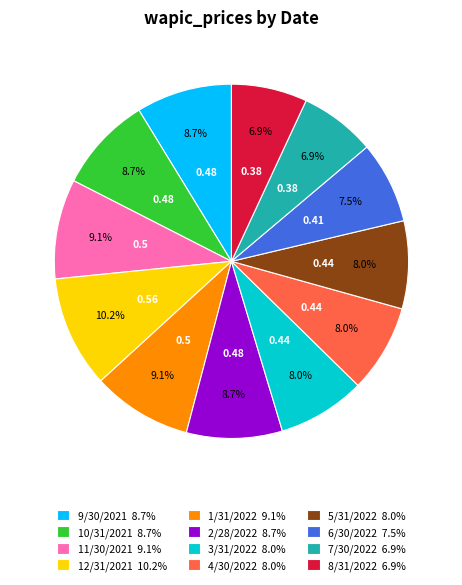

To the nearest percent, what percentage of the pie is 8/31/2022?

7%